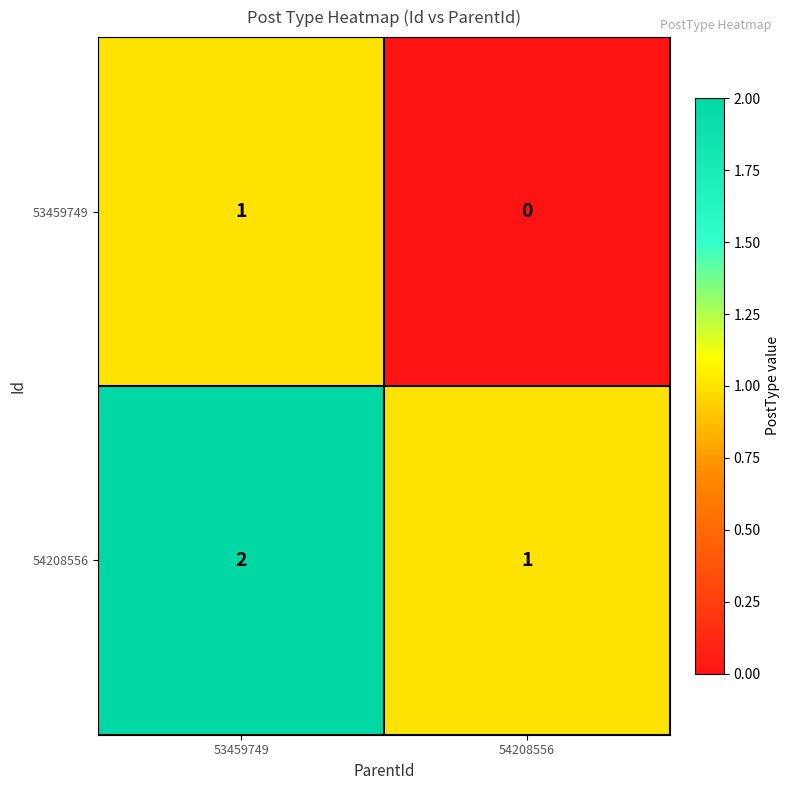

At which category is the sum across all series the highest?

53459749